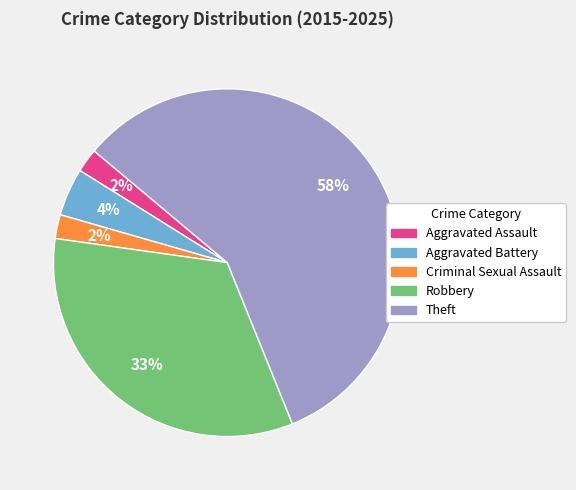

Does any single category account for the majority?

Yes